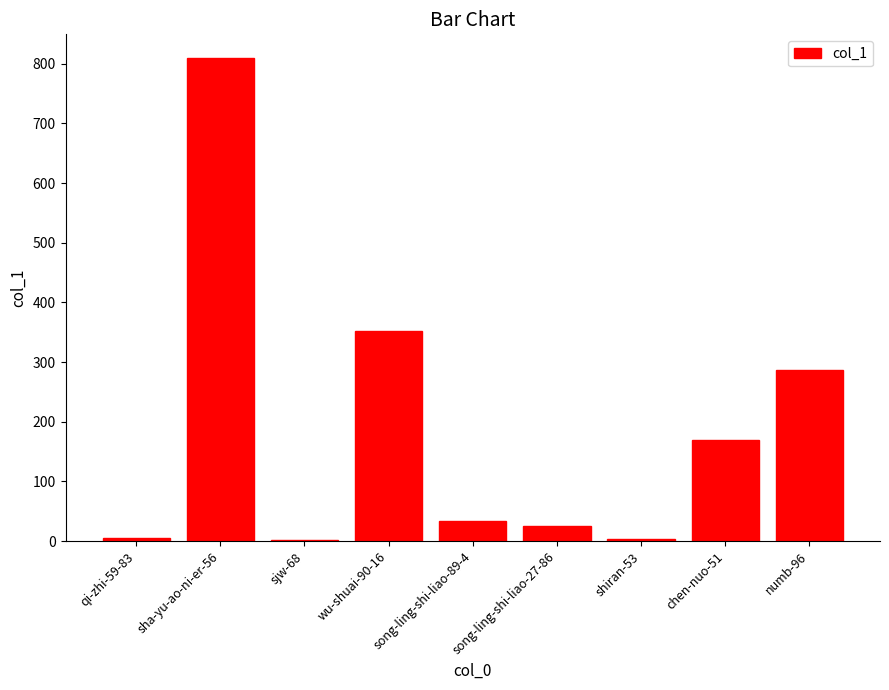

Are the bars grouped side by side (vs. stacked)?

No